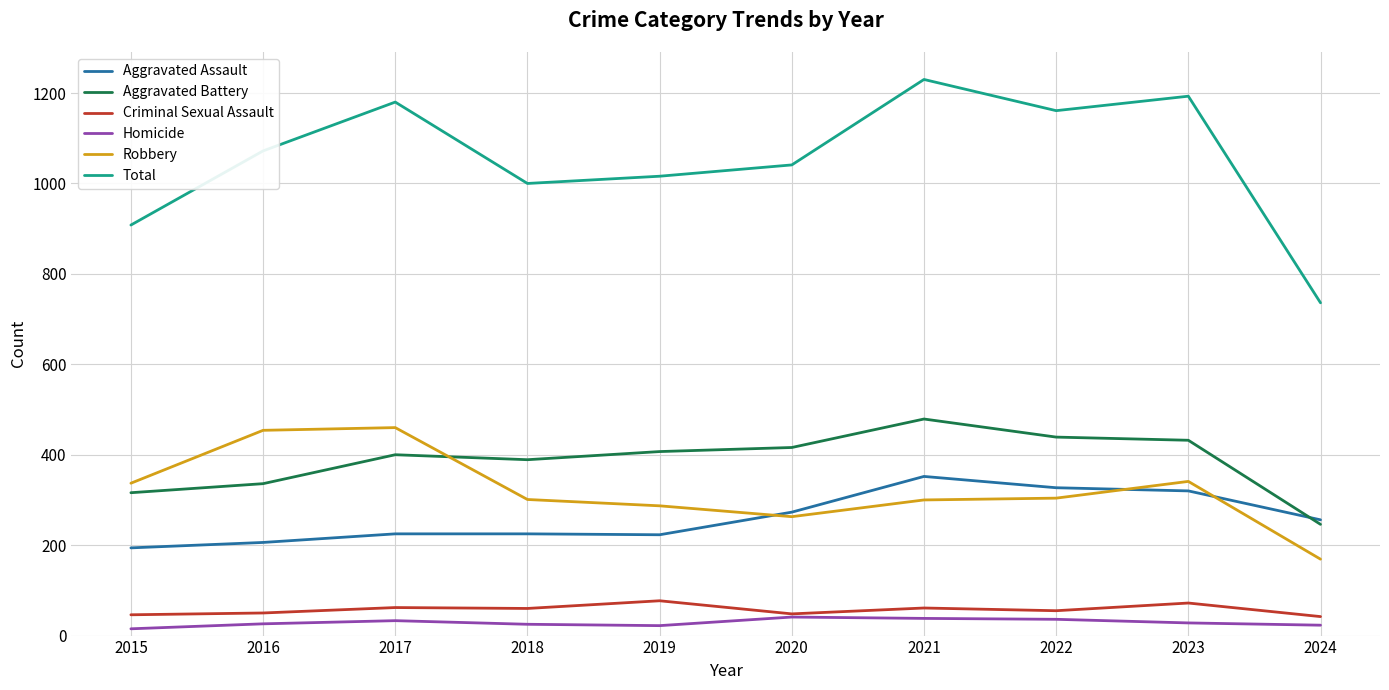

The value of Total at 2019 is 1016. True or false?

True